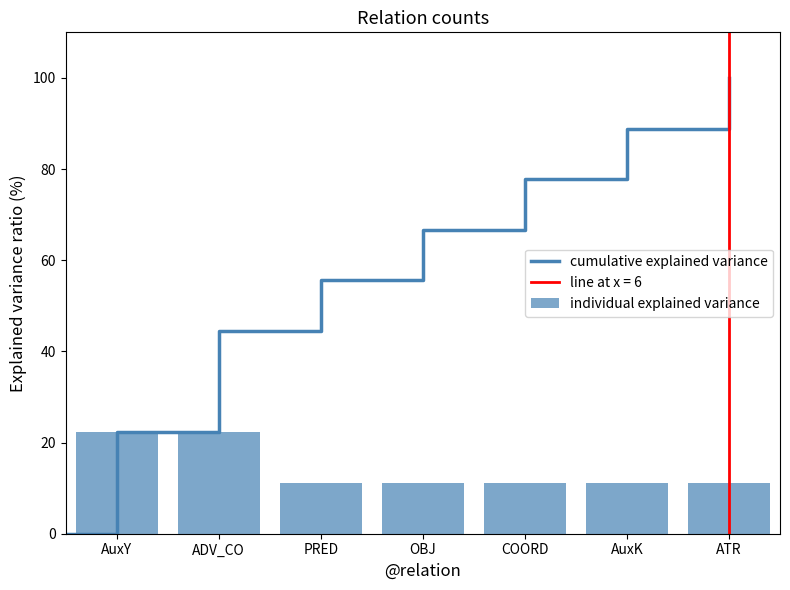

True or false: individual explained variance has a value of 11.1 at ATR.

True